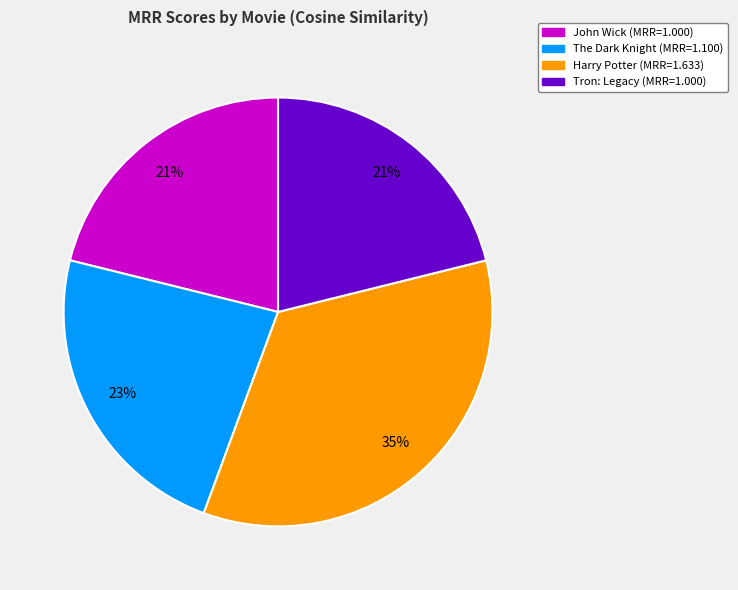

Is there any slice that represents more than half of the pie?

No